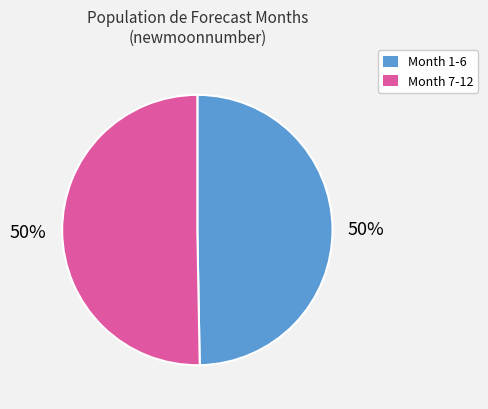

Do Month 7-12 and Month 1-6 together represent more than half of the pie?

Yes